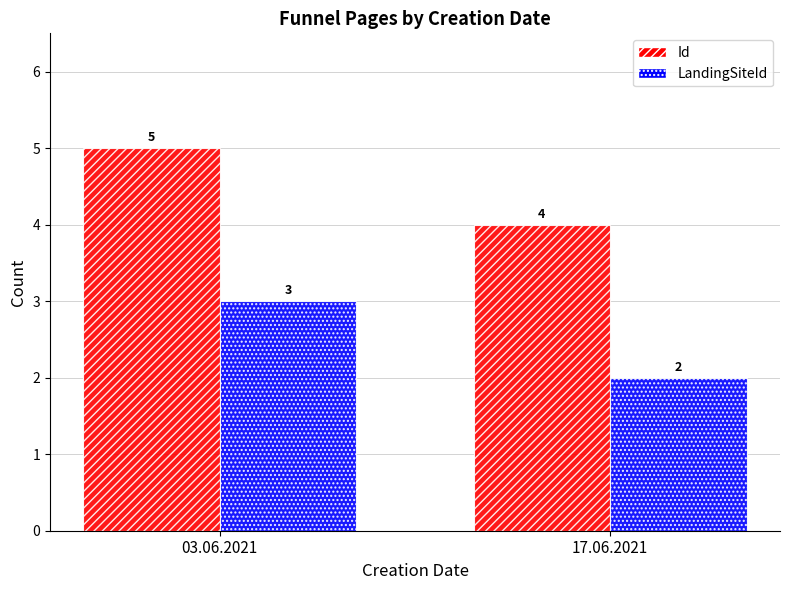

What is the label of the 1st bar from the right?

17.06.2021